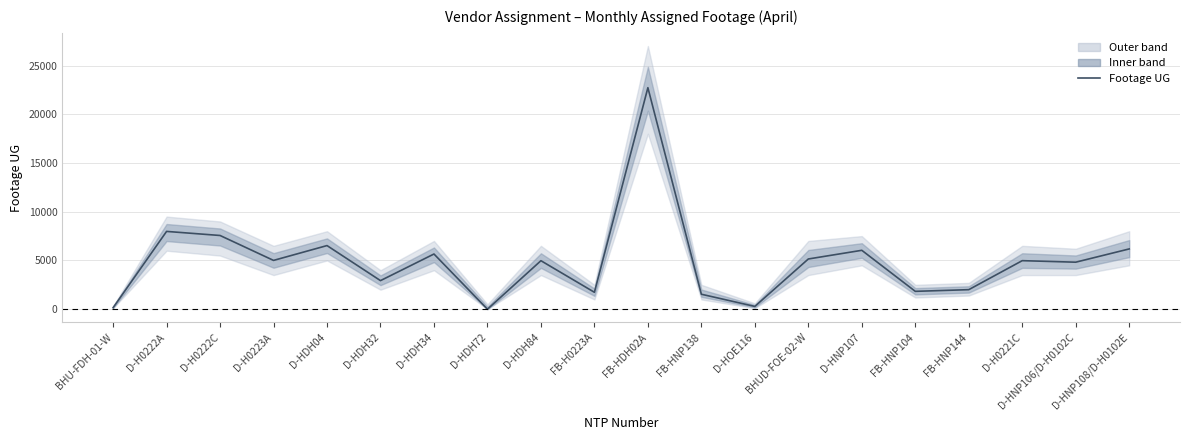

What is the label of the 13th point from the right?

D-HDH72